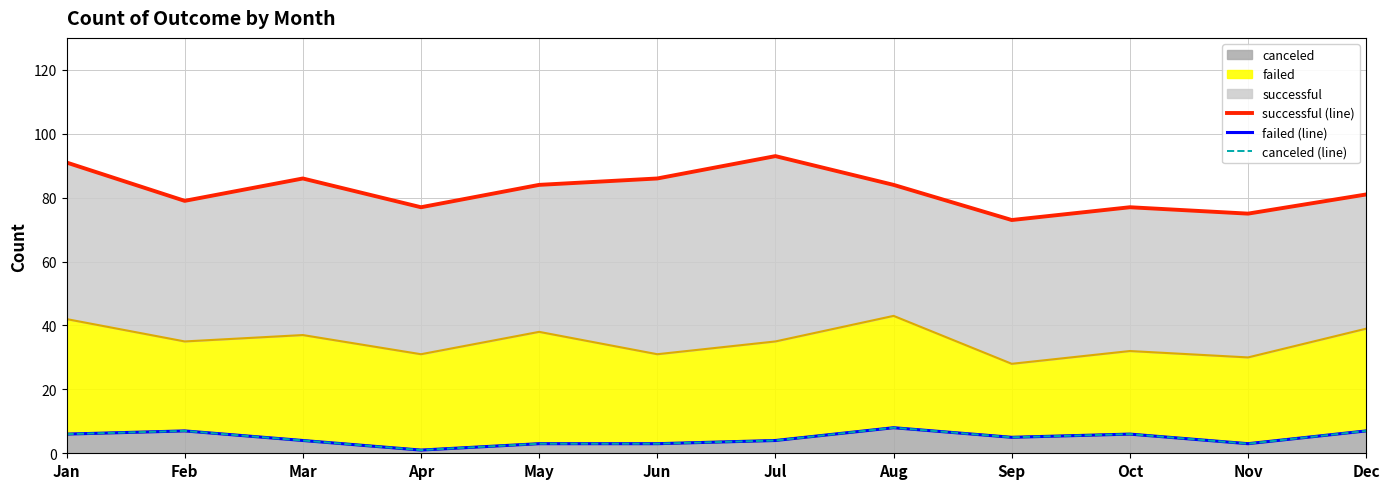

Rank the series at Apr from highest to lowest value.

successful (line), failed (line), canceled (line)